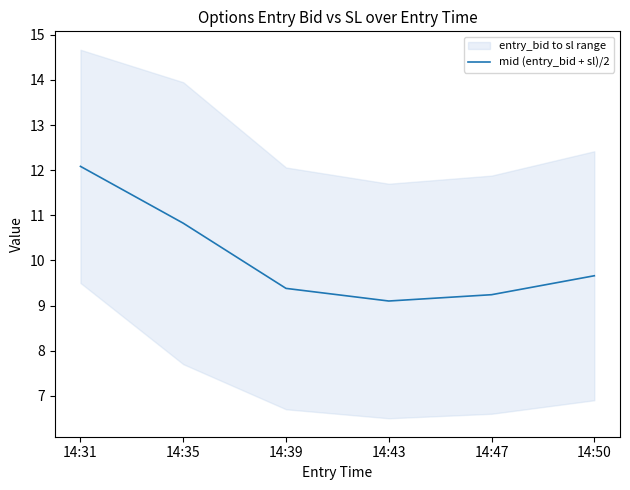

What is the change in value from 14:39 to 14:47?

-0.1